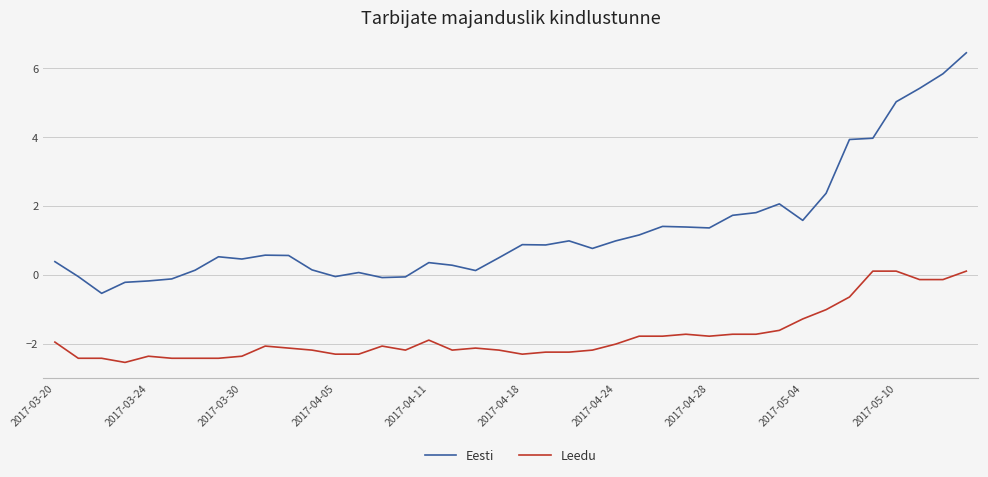

List the series in order of their peak value, highest first.

Eesti, Leedu